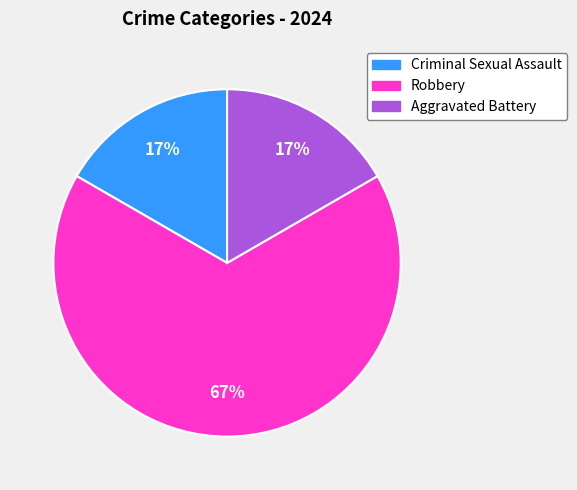

Is there any slice that represents more than half of the pie?

Yes